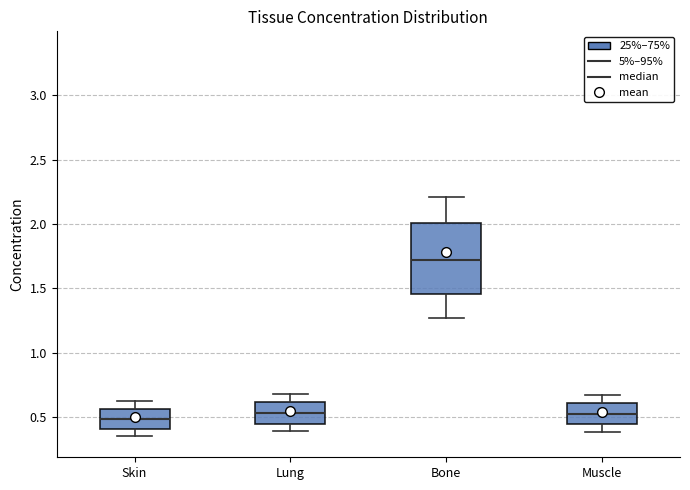

Where does the median line of the box for Skin sit on the y-axis? The values are not printed on the chart, so give them approximately, as read against the axis.

0.50